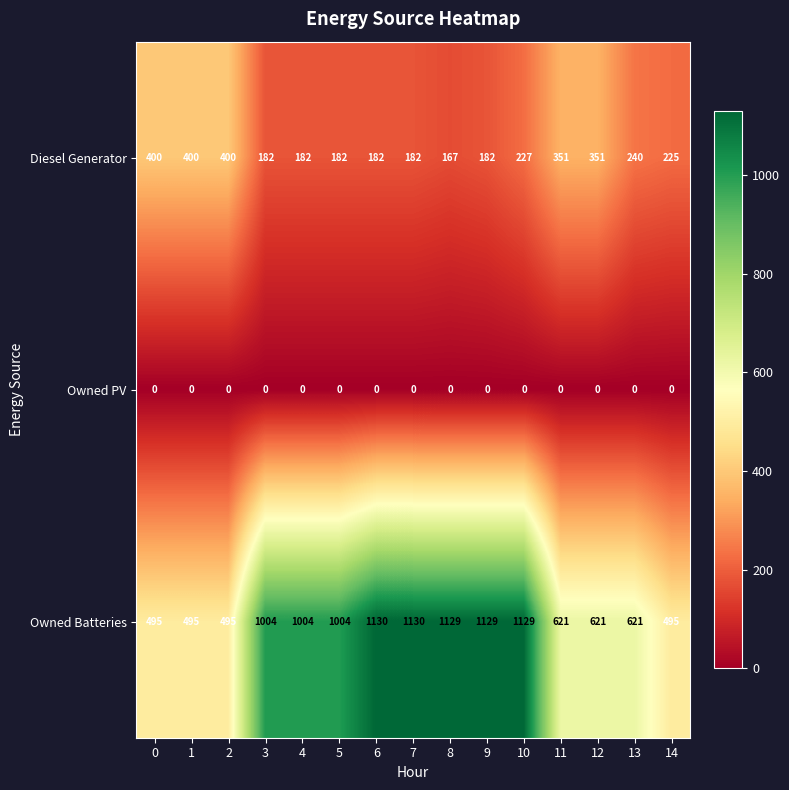

What is the total value across all series at 13?

861